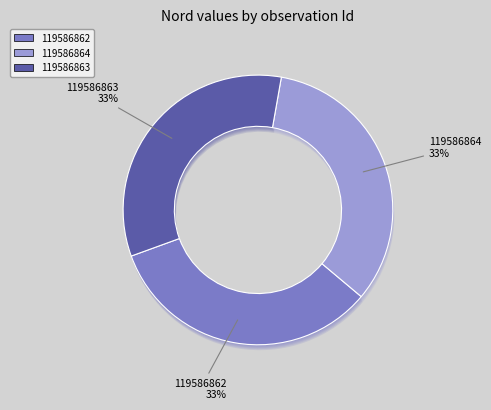

Combined, what portion of the pie is 119586863 and 119586864?

66.7%